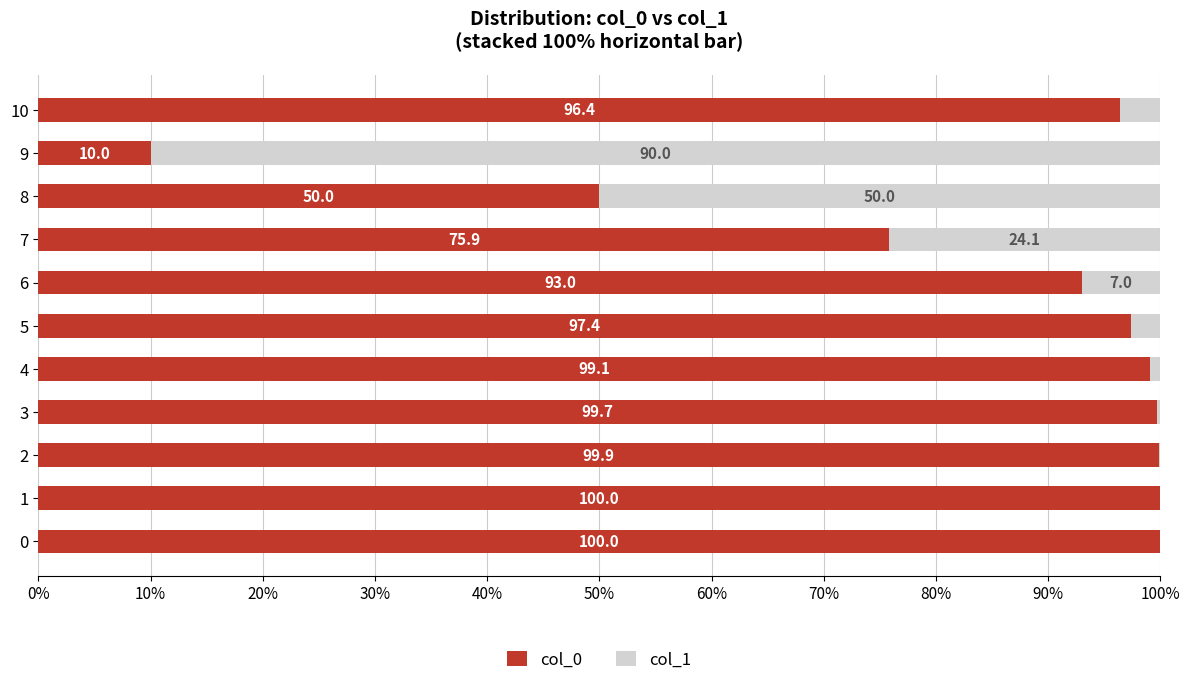

What is the total value across all series at 0?

100.0